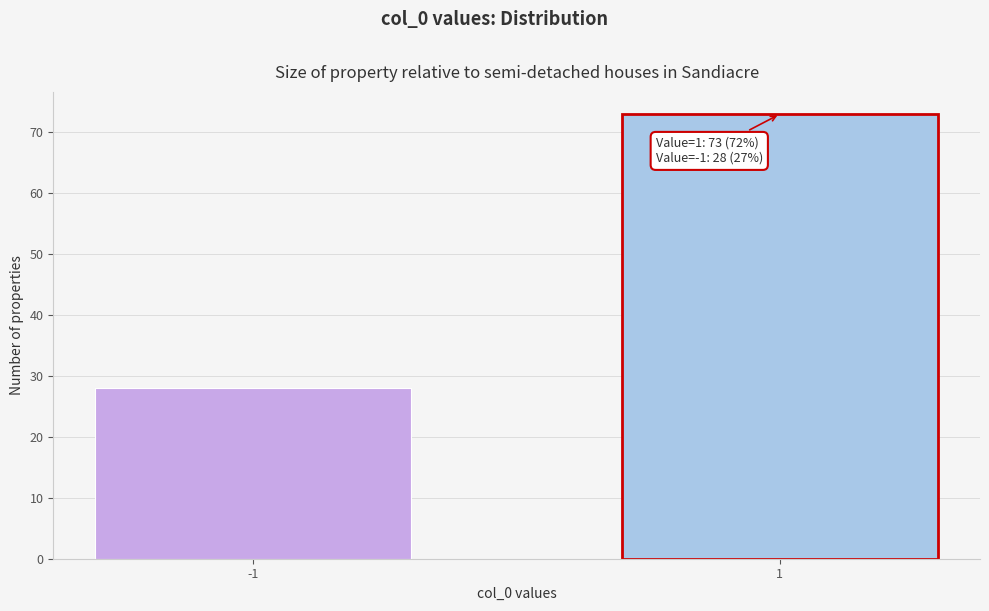

Reading left to right, transcribe all the data shown in this chart.

28	73